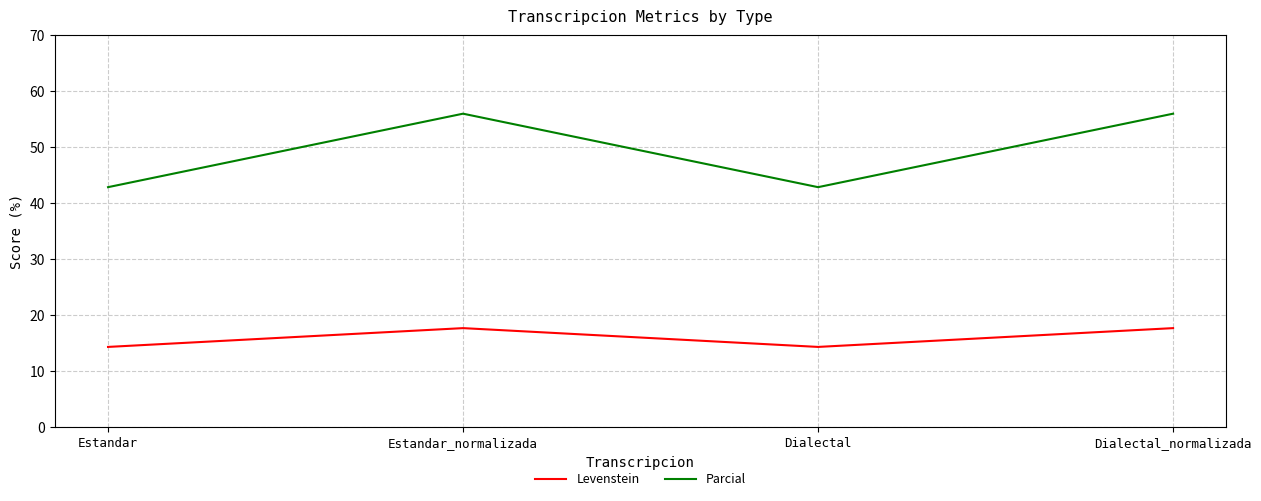

What position from the right is Estandar?

4